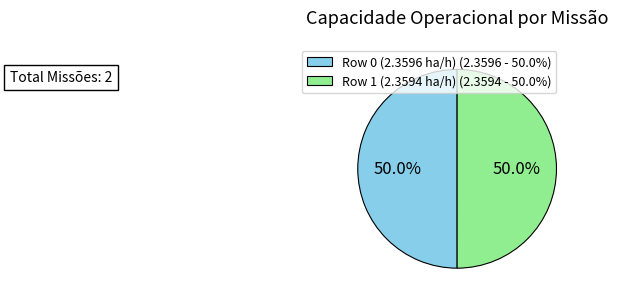

What percentage is the Row 0 (2.3596 ha/h) slice, to the nearest percent?

50%